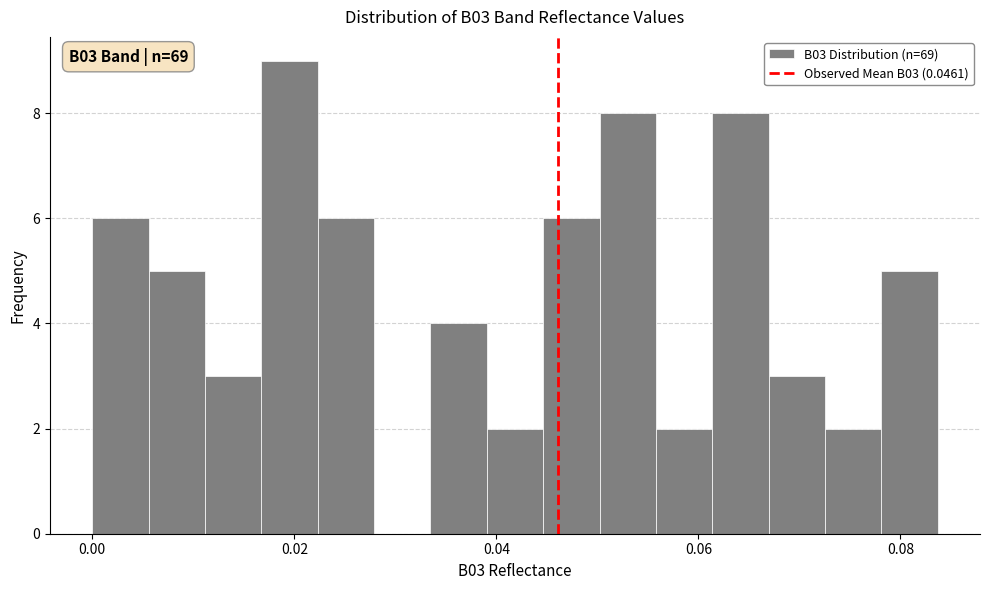

Around what value on the x-axis is the tallest bar? Give the approximate position of its centre, as read against the axis.

0.020